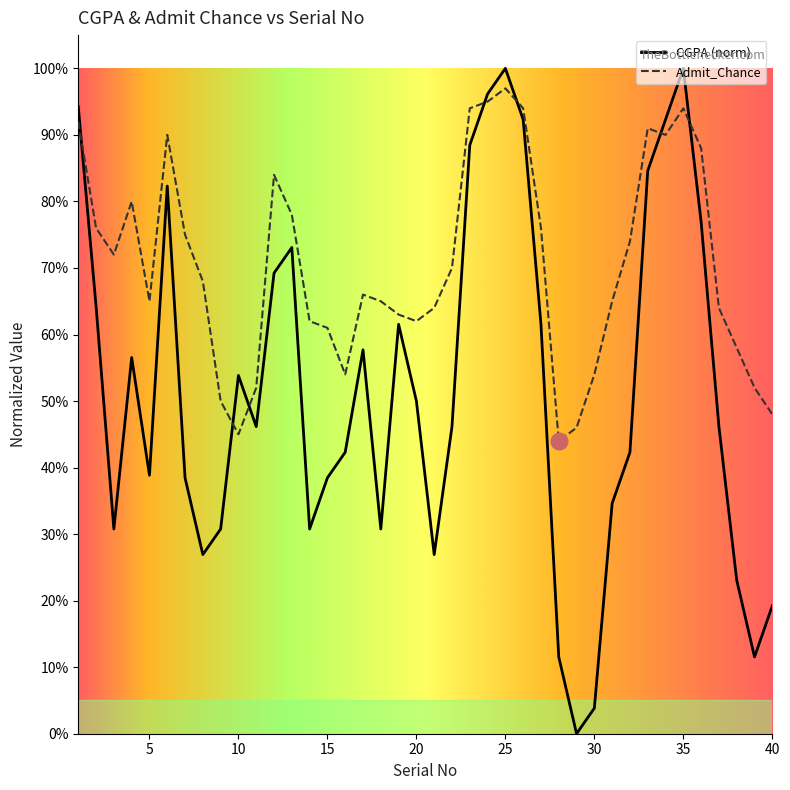

How many interior local peaks does the CGPA series have?

8